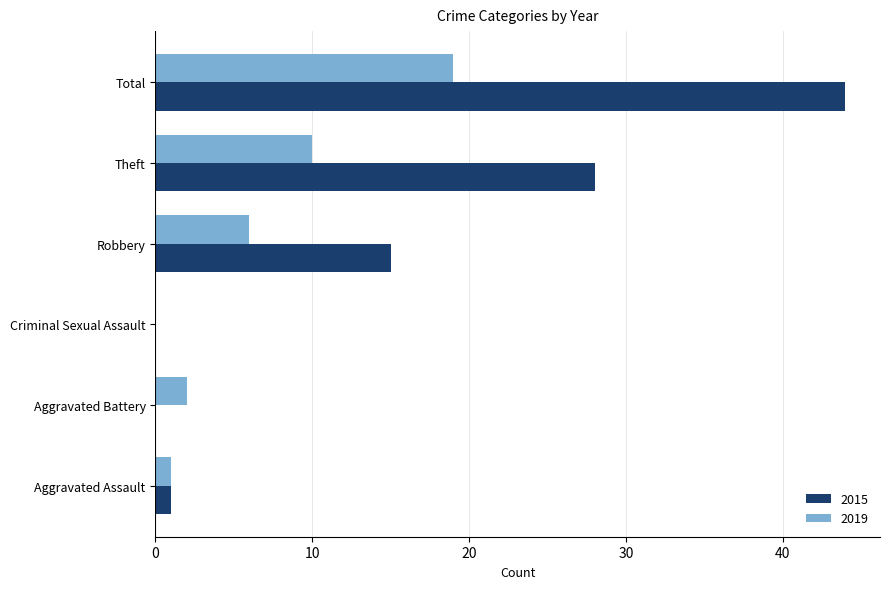

What is the sum of all 2019 values?

38